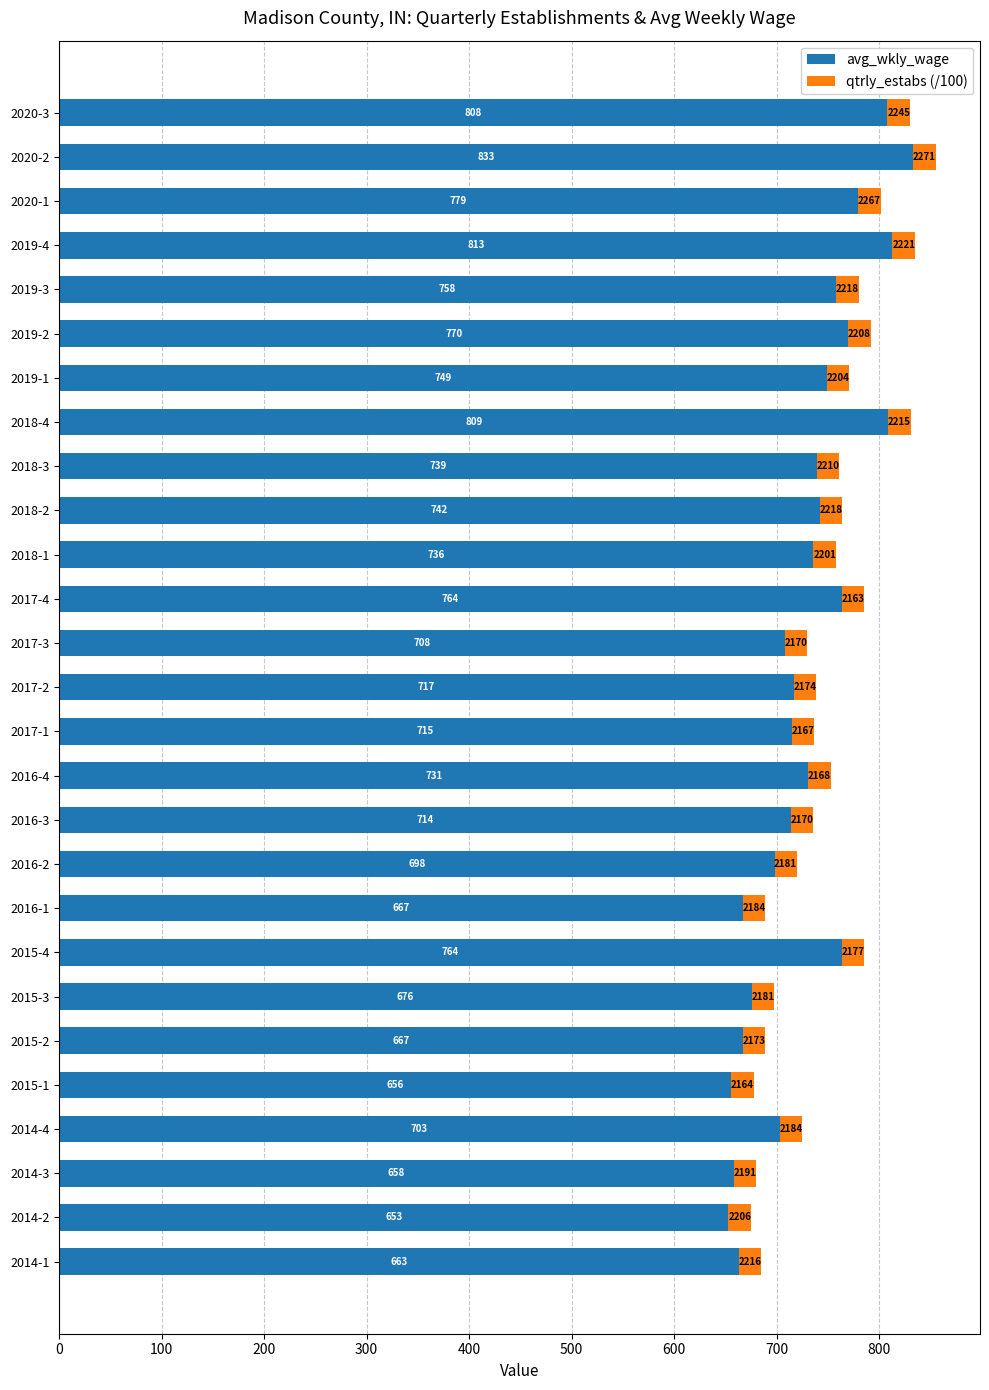

Which category has the highest value in the avg_wkly_wage series?

2020-2